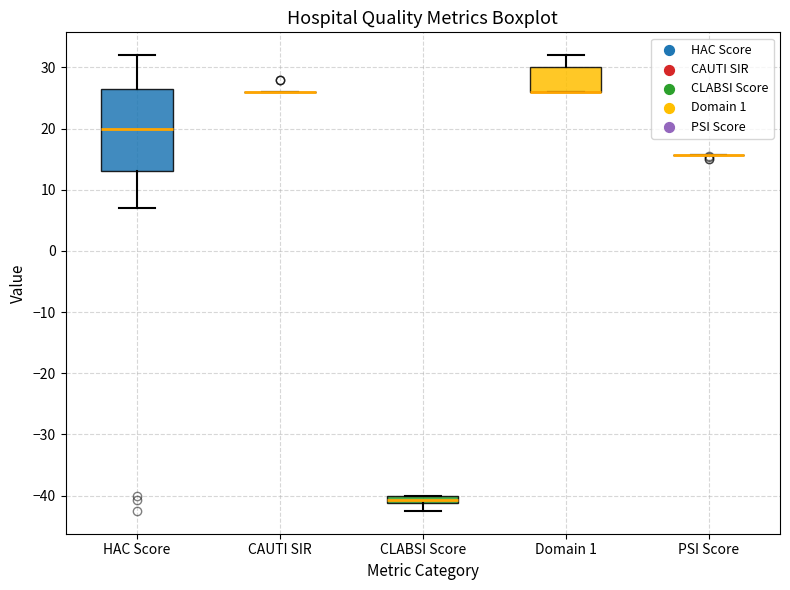

Where is the upper edge of the box for CLABSI Score on the y-axis? The values are not printed on the chart, so give them approximately, as read against the axis.

-40